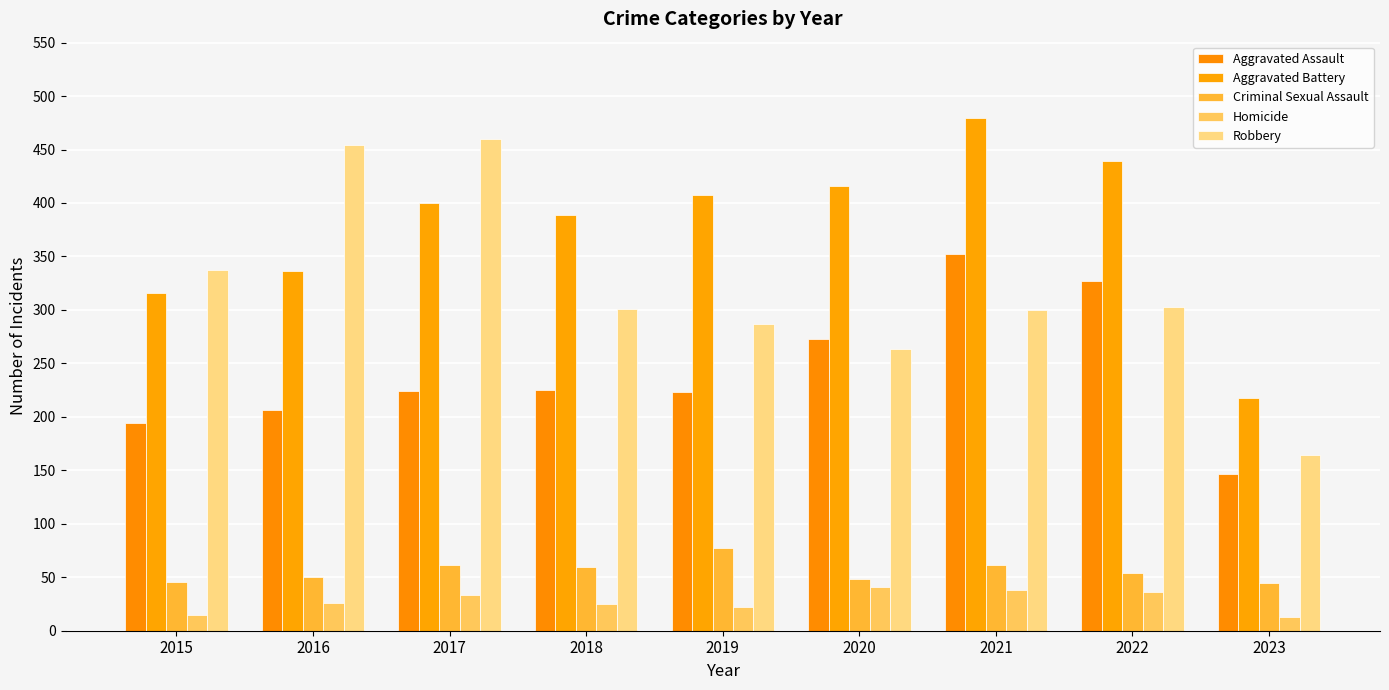

Read the Homicide value at 2015, to the nearest 10.

20